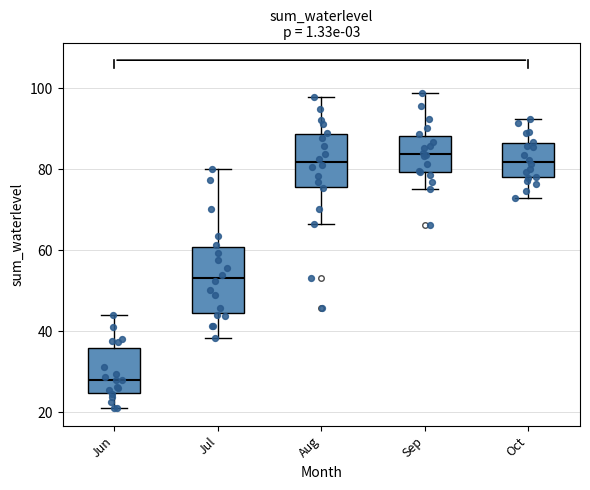

Reading left to right, transcribe this box plot: for each box, give where its median line is, the range the box spans, and where its two whiskers end, as read against the y-axis. The values are not printed on the chart, so give them approximately, as read against the axis.

Jun: median 28, box 24 to 36, whiskers 20 to 44
Jul: median 54, box 44 to 60, whiskers 38 to 80
Aug: median 82, box 76 to 88, whiskers 66 to 98
Sep: median 84, box 80 to 88, whiskers 76 to 98
Oct: median 82, box 78 to 86, whiskers 72 to 92